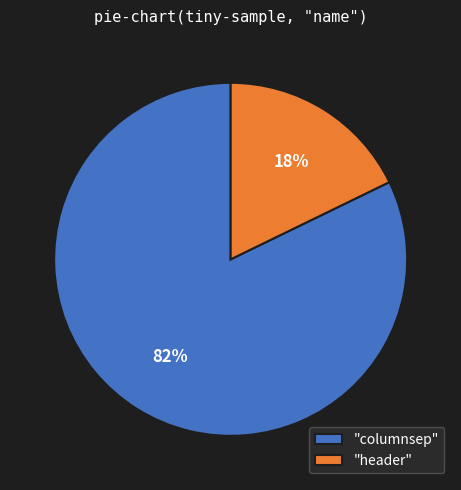

Count the number of slices in the pie.

2